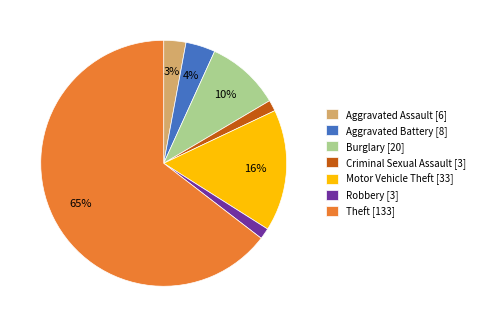

How many segments does this pie chart have?

7